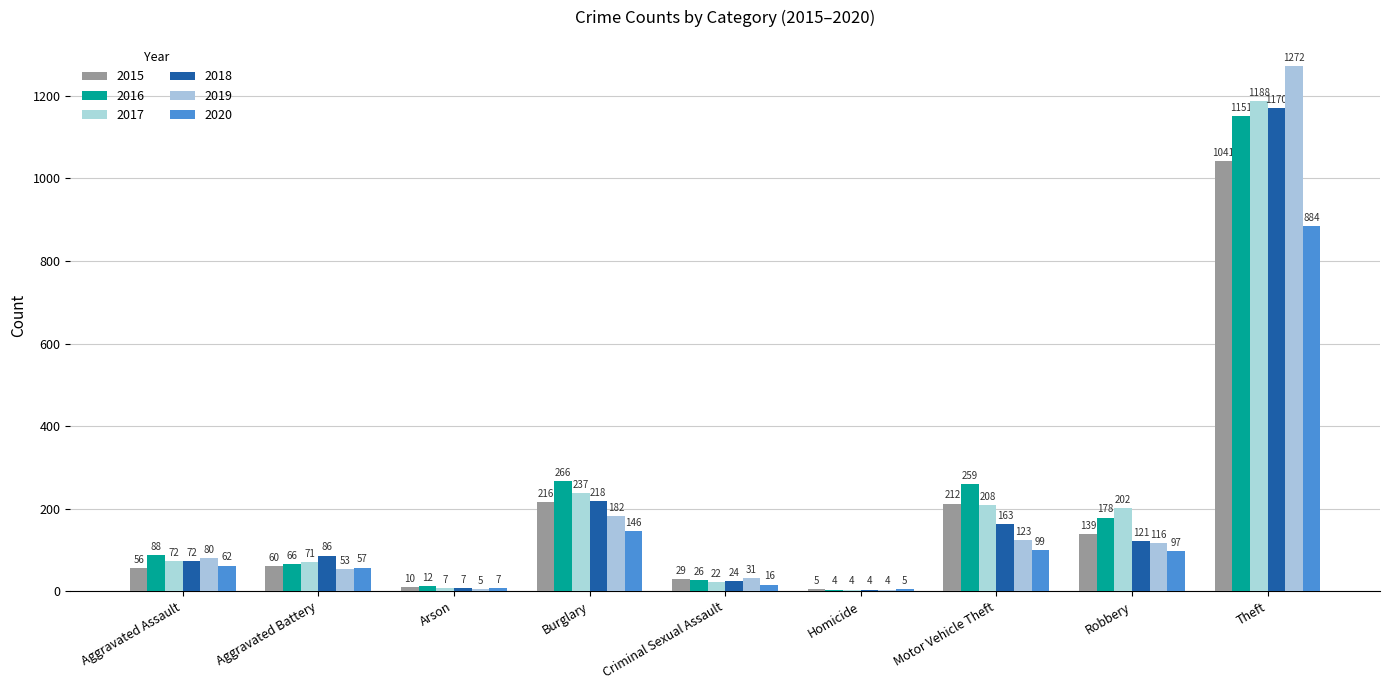

Where does the 2019 series first go above 80?

Burglary